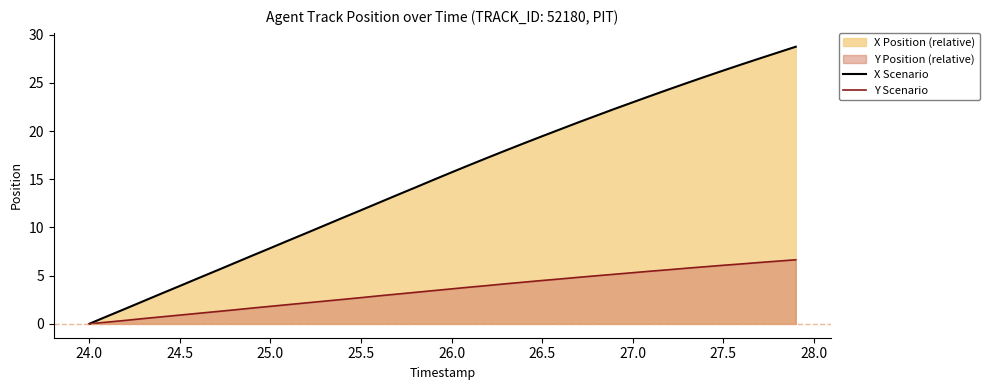

Does the chart display data point markers on the line(s)?

No